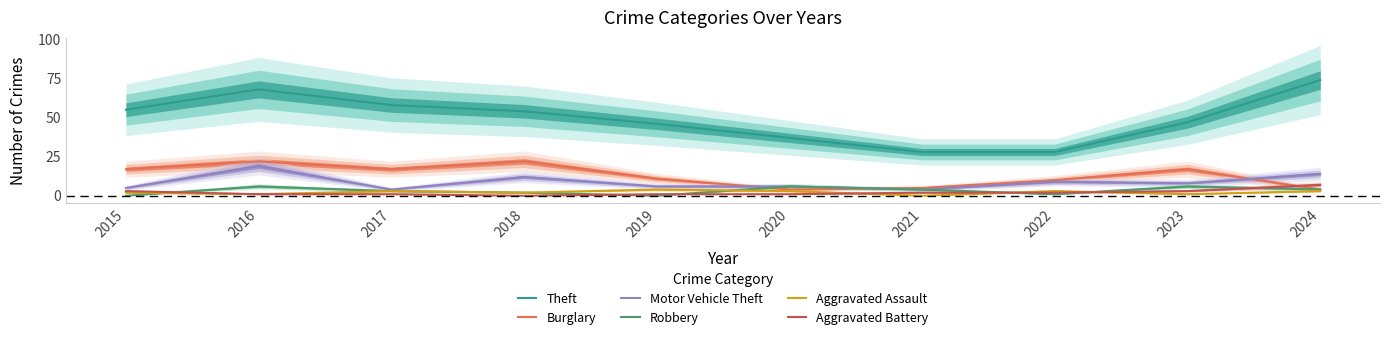

Where is Burglary nearest to the value 13?

2019